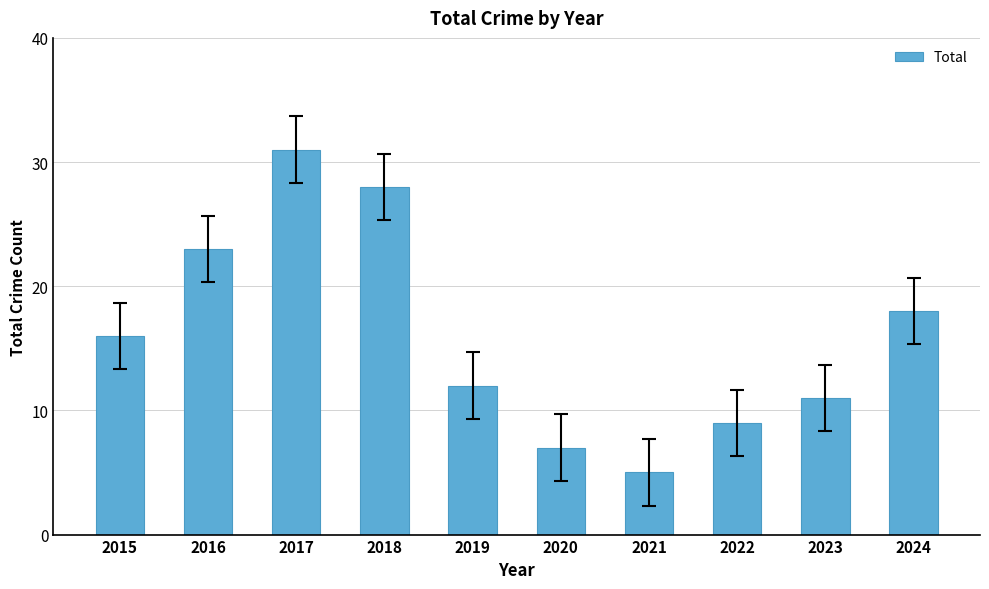

Rank the categories by value from lowest to highest.

2021, 2020, 2022, 2023, 2019, 2015, 2024, 2016, 2018, 2017